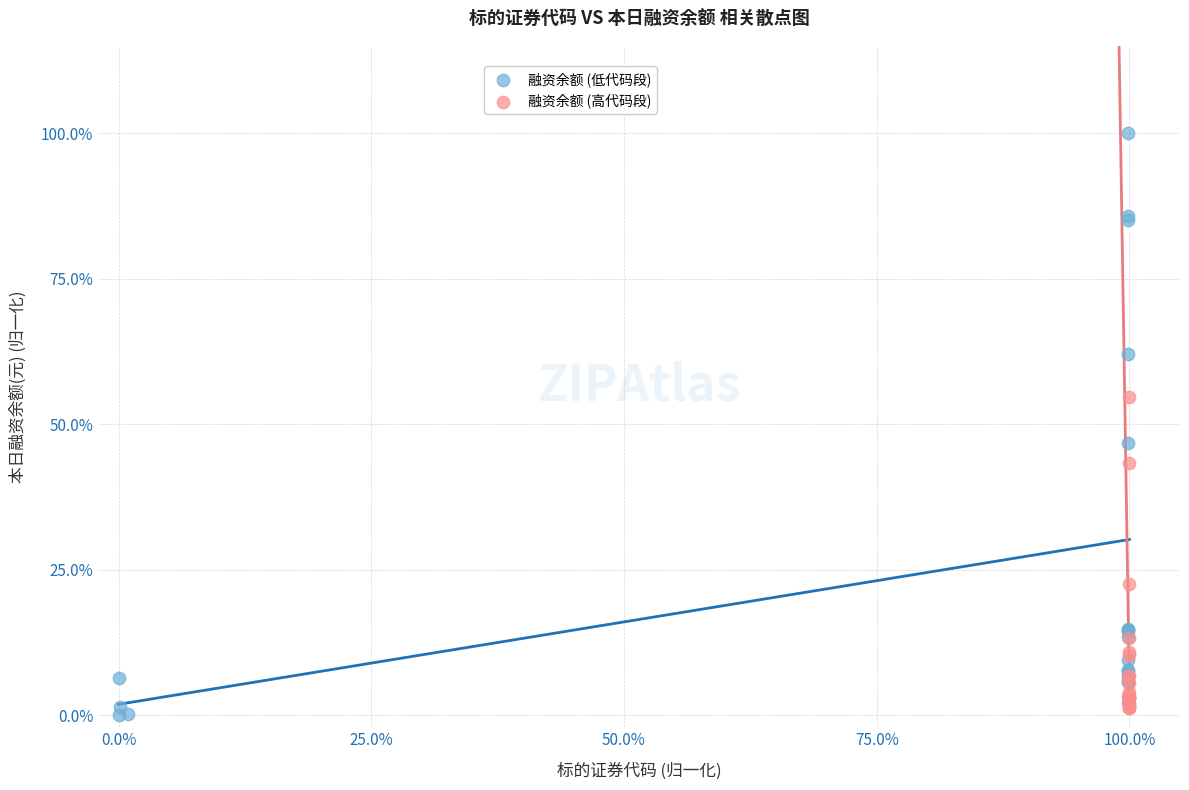

What are all the series names shown in the legend?

融资余额 (低代码段), 融资余额 (高代码段)